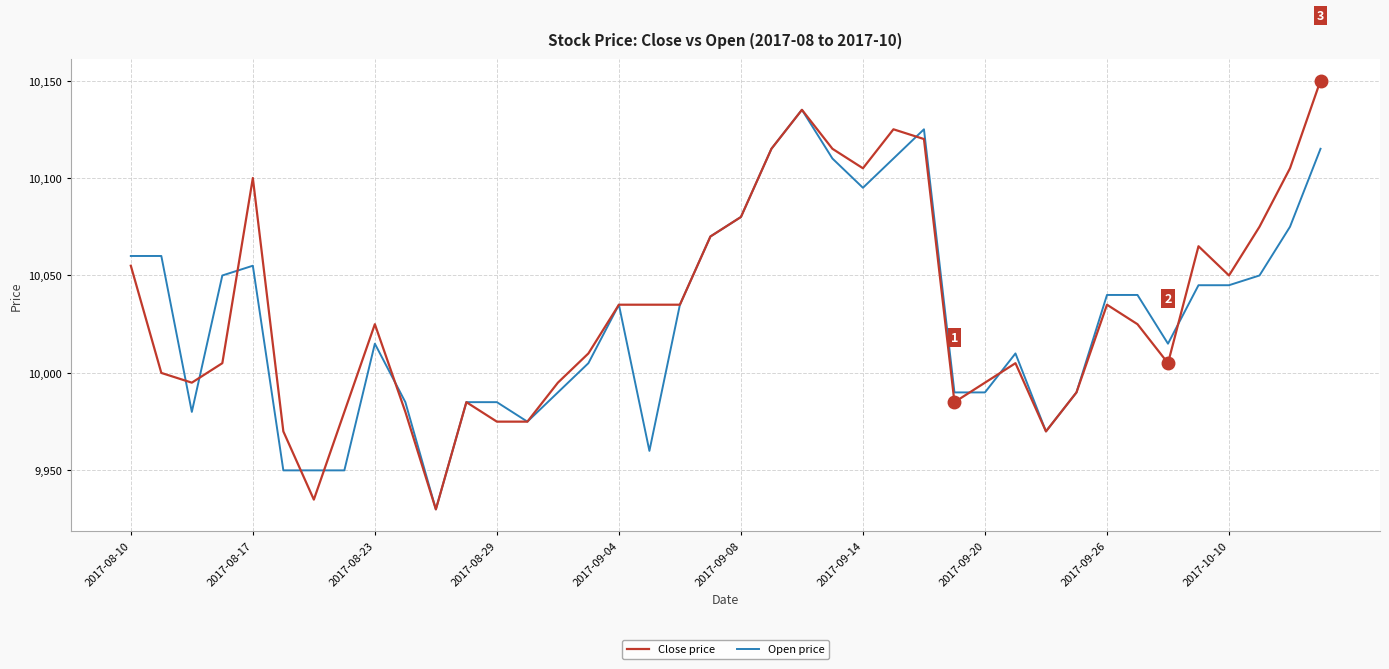

What is the maximum value for Close price?

10150